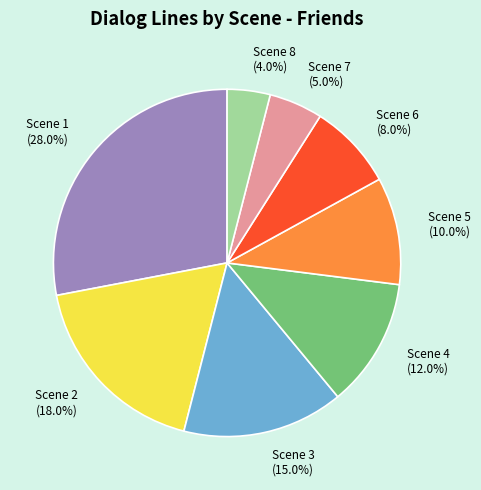

What is the smallest slice in the pie chart?

Scene 8 (4.0%)